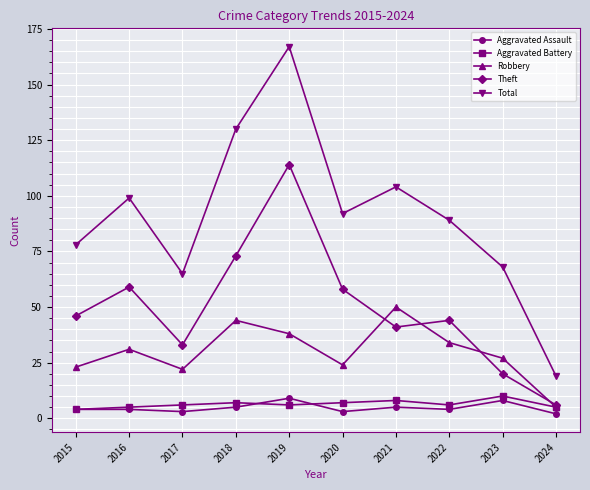

True or false: Robbery and Total cross at least once.

False